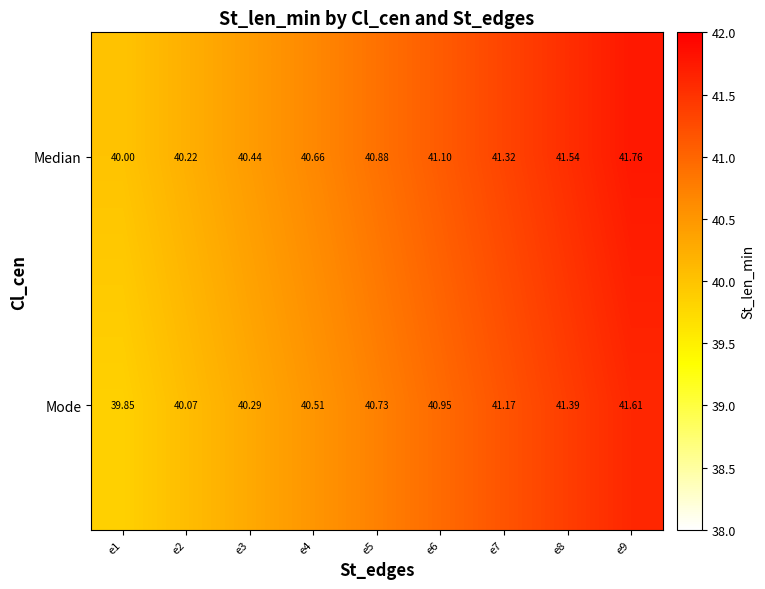

Rank the series by their average value, from highest to lowest.

Median, Mode